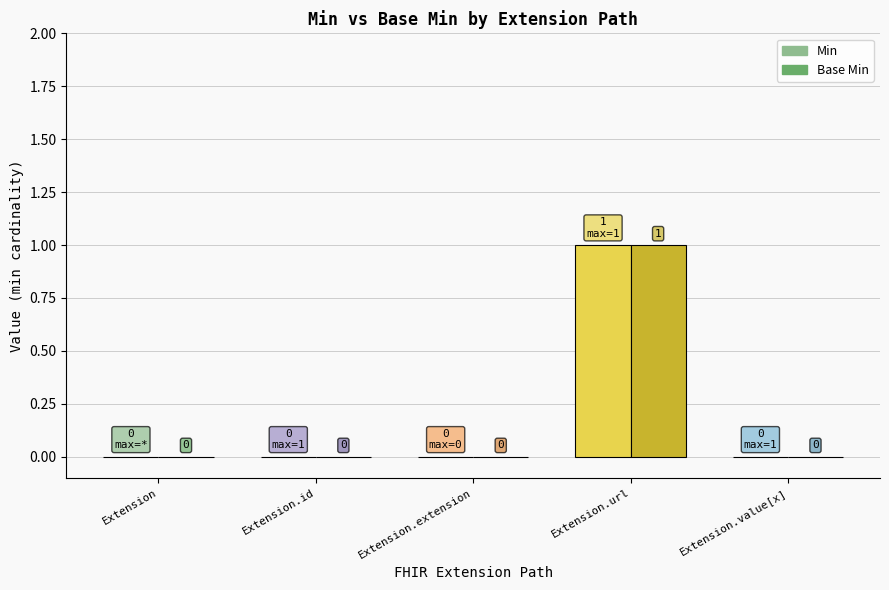

The Min series shows 0 at Extension.id. True or false?

True